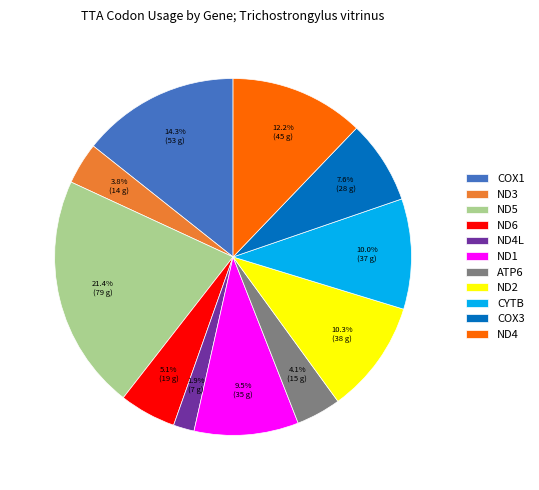

Approximately how many times larger is the value at ND1 compared to ND4?

0.8